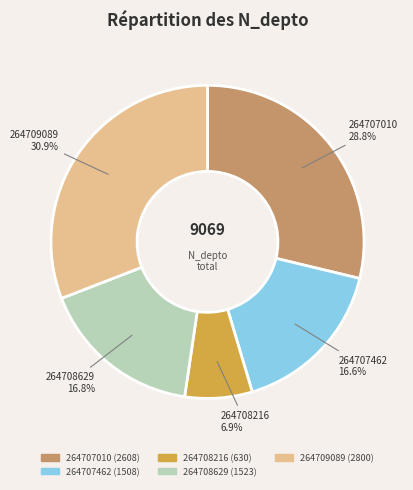

Is it true that 264707010 is 29% of the pie?

True